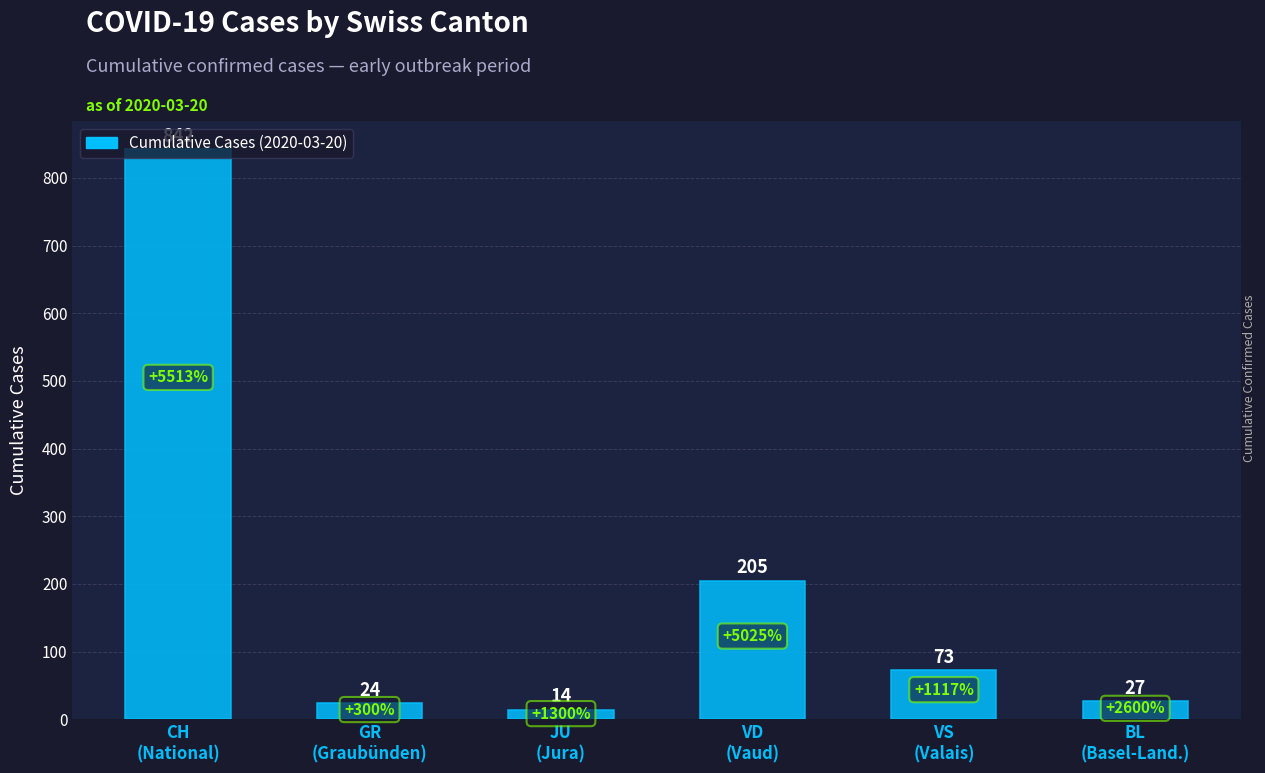

List the labels in order of value, largest first.

CH
(National), VD
(Vaud), VS
(Valais), BL
(Basel-Land.), GR
(Graubünden), JU
(Jura)